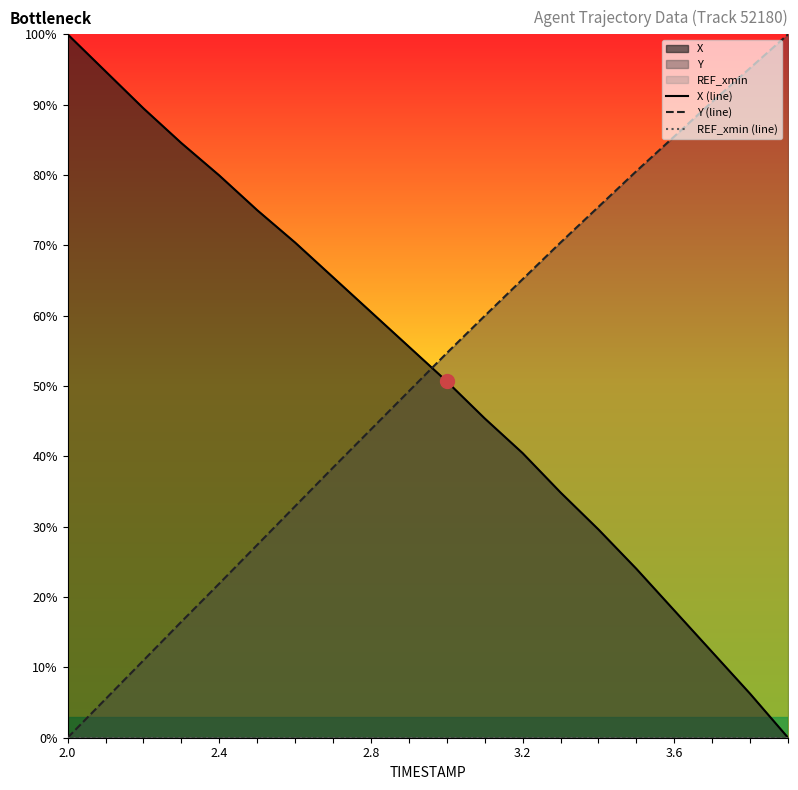

True or false: REF_xmin (line) has a value of 0.0 at 15.

True